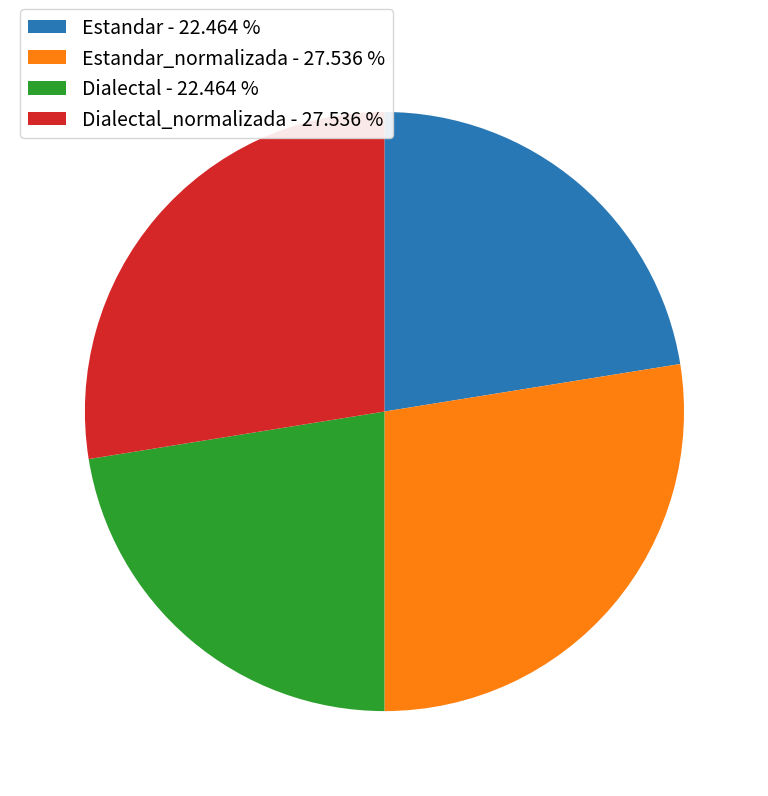

Does Estandar - 22.464 % account for over 50% of the chart?

No